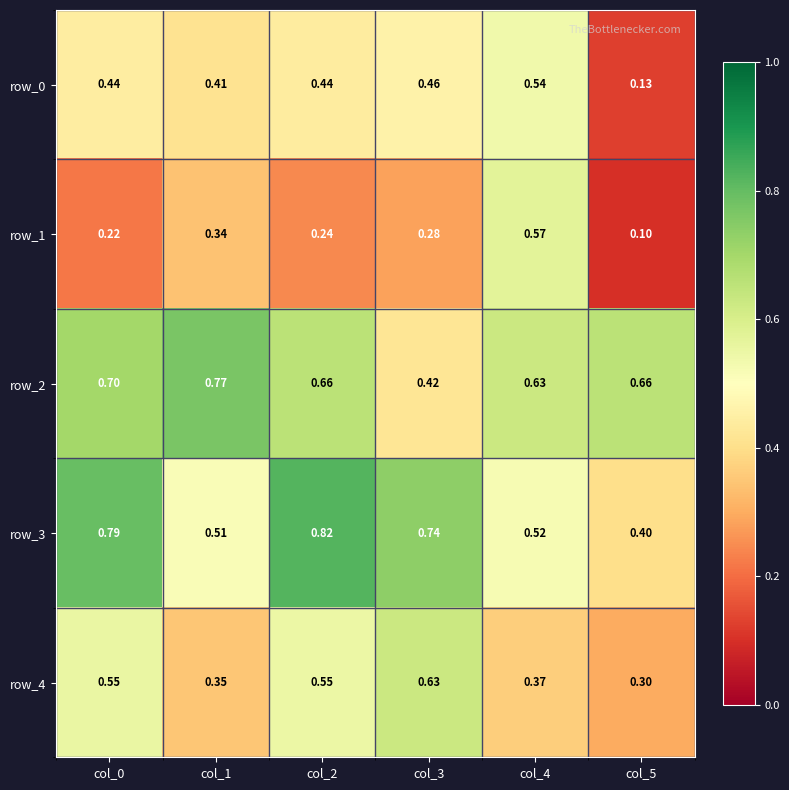

Is the value of row_2 at col_0 greater than the value of row_4 at col_1?

Yes